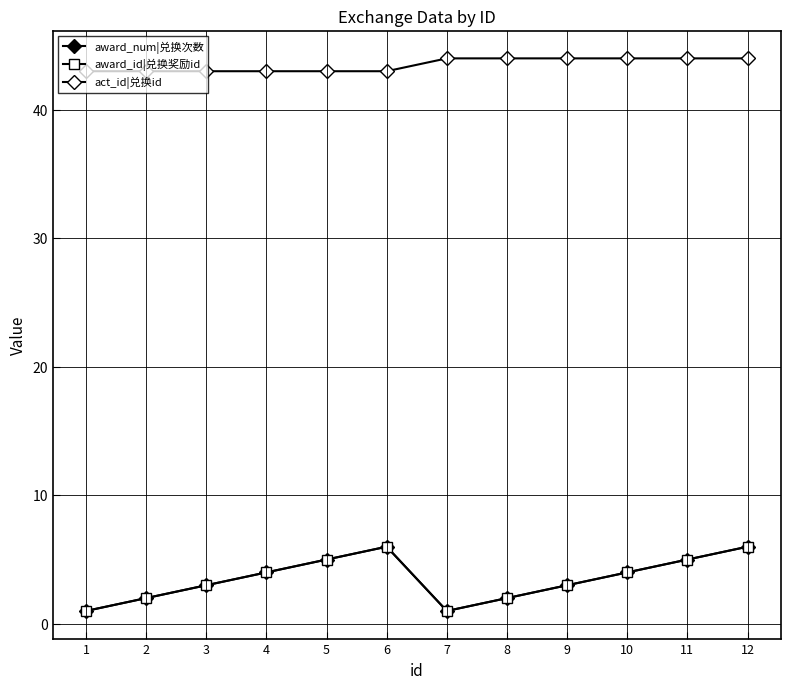

Does the chart have visible grid lines?

Yes